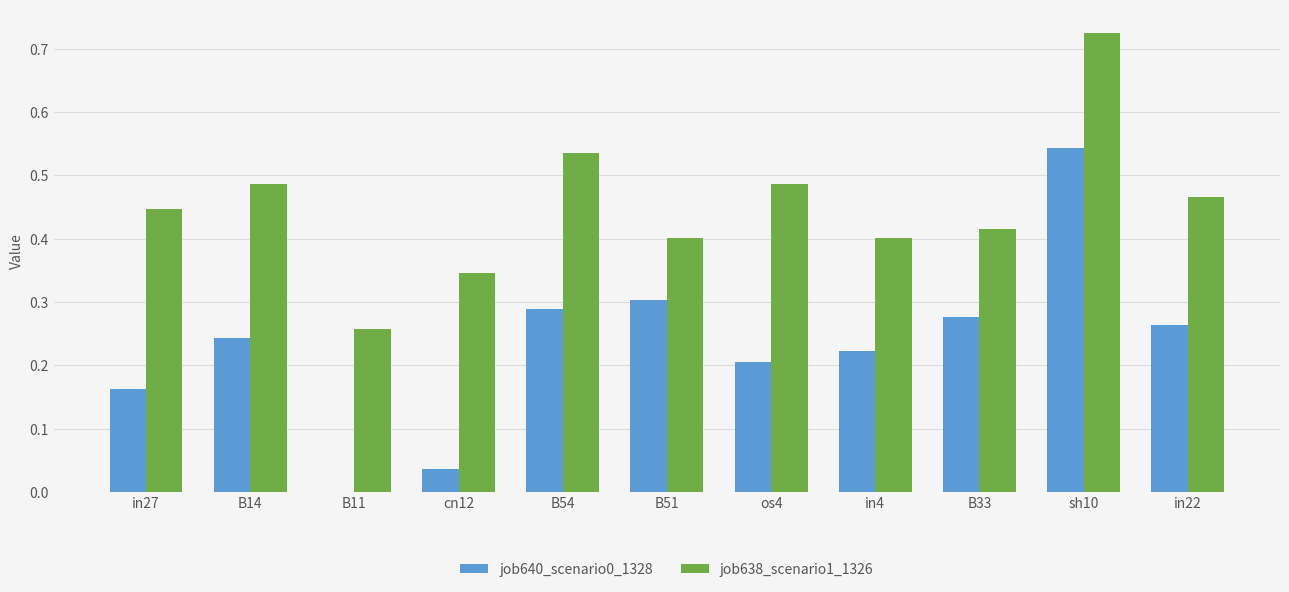

The value of job640_scenario0_1328 at B14 is 0.2. True or false?

True